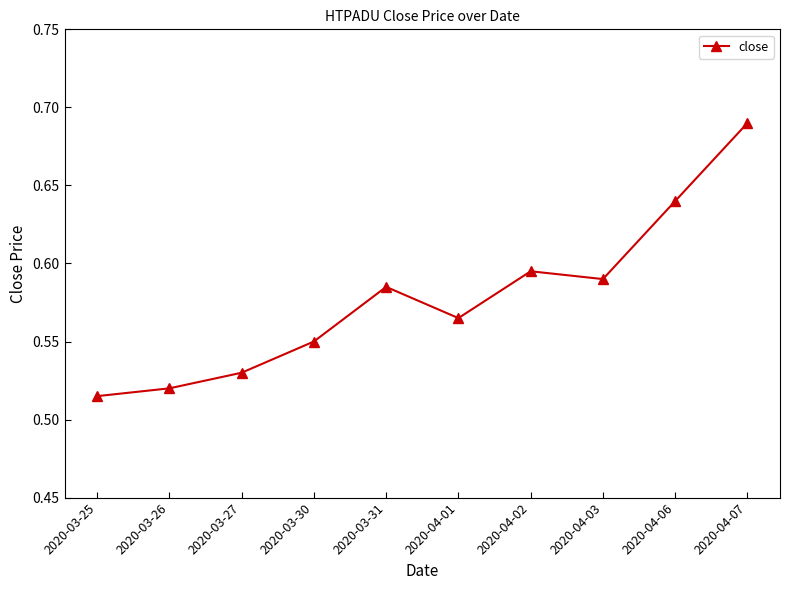

Is it true that the value at 2020-03-30 is 0.9?

False